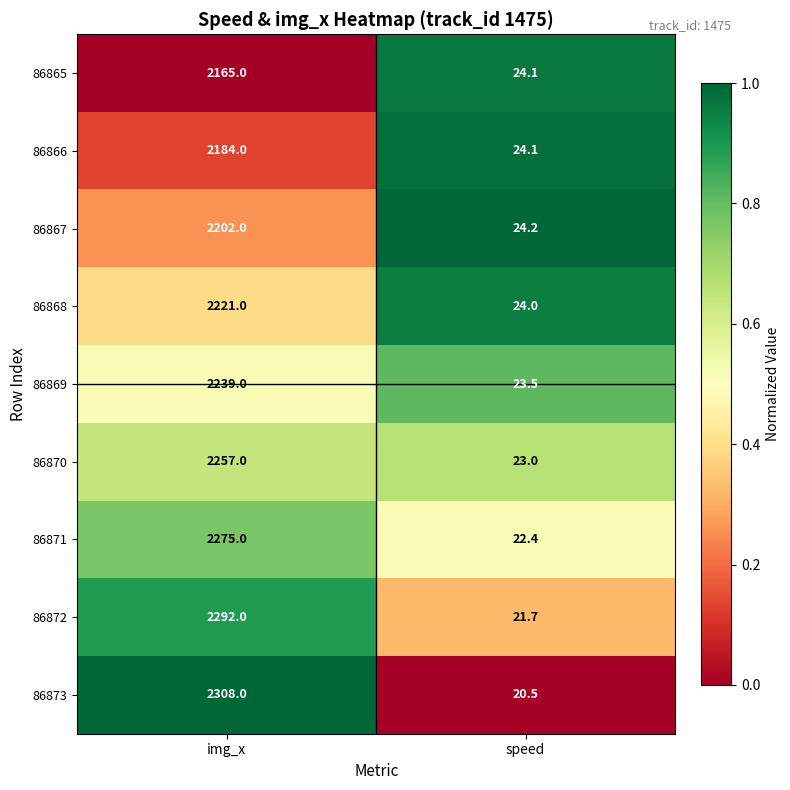

Count the number of data series in this chart.

9